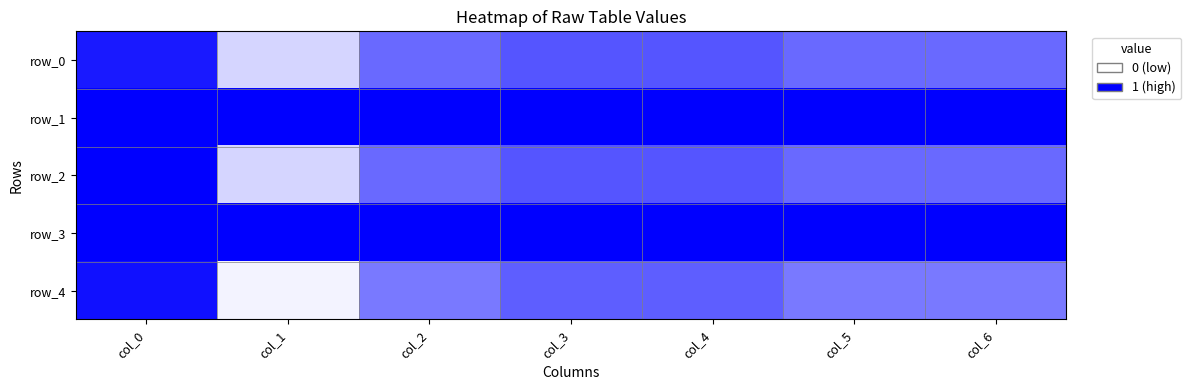

What is the sum of the row_1 values at col_2 and col_0?

2.0